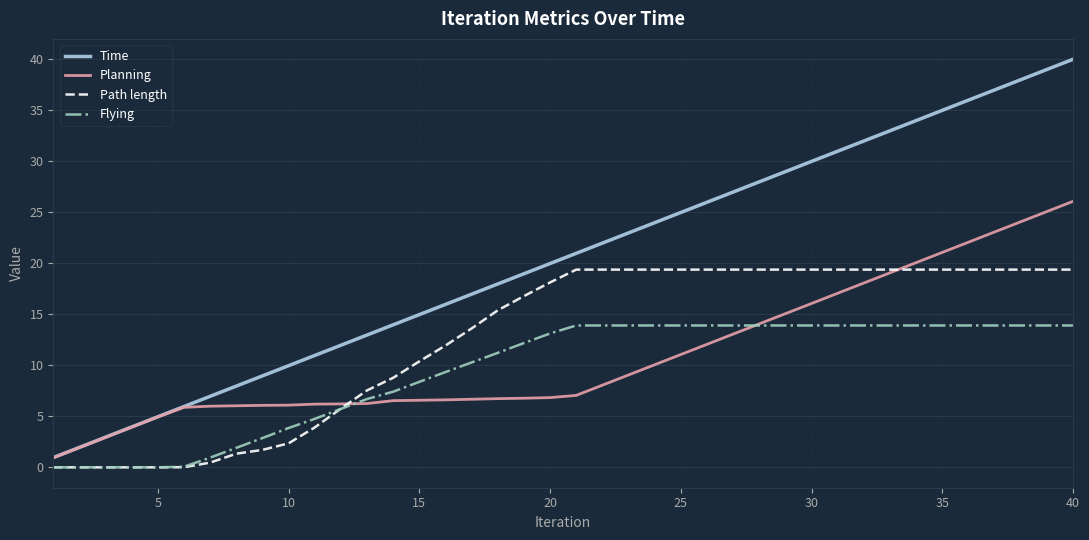

What is the greatest value displayed?

40.0